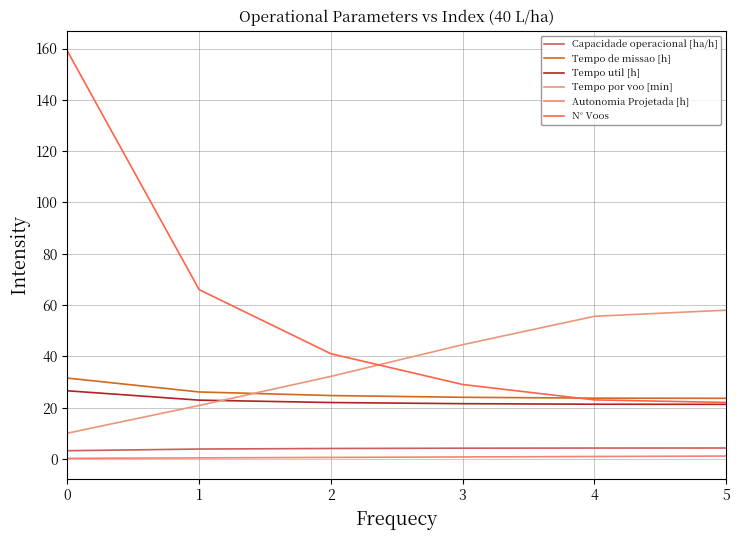

What is the difference between the Tempo util [h] values at 1 and 5?

1.6